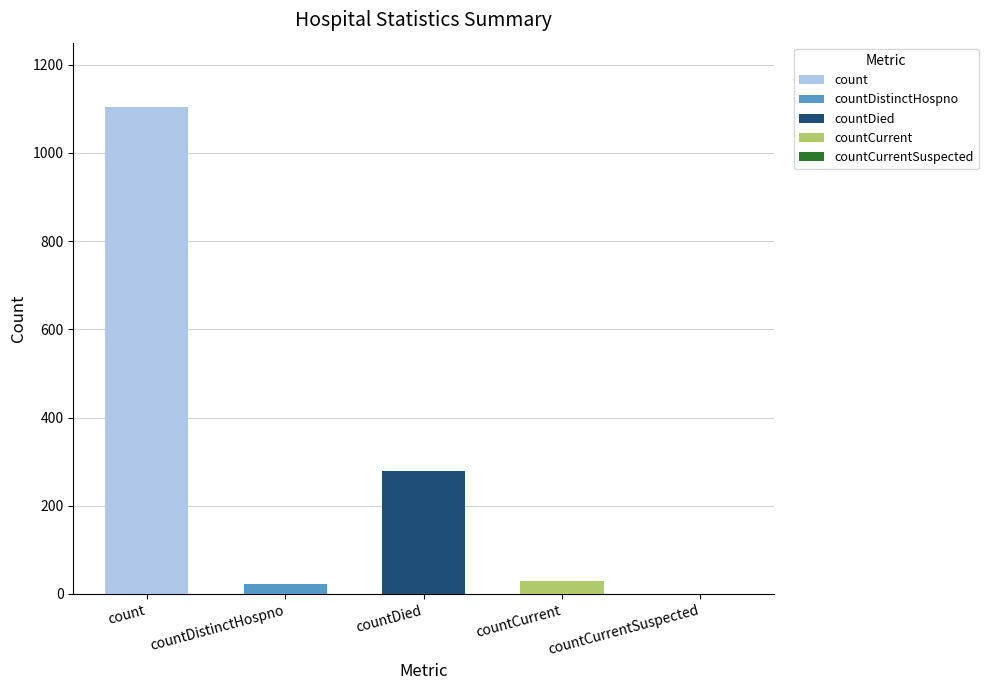

What is the sum of all values?

1435